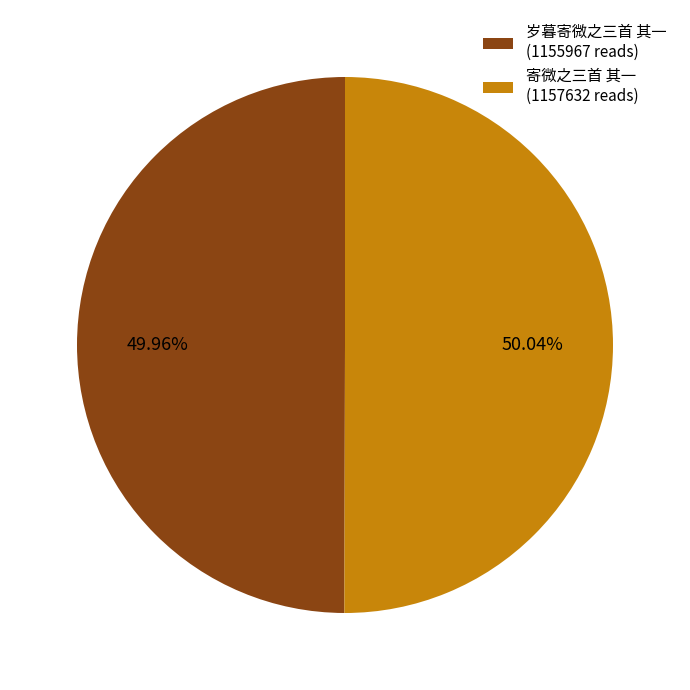

How many slices are in this pie chart?

2